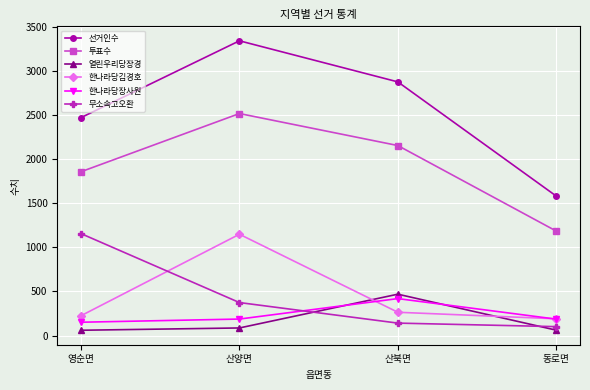

Which series has the largest total across all categories?

선거인수